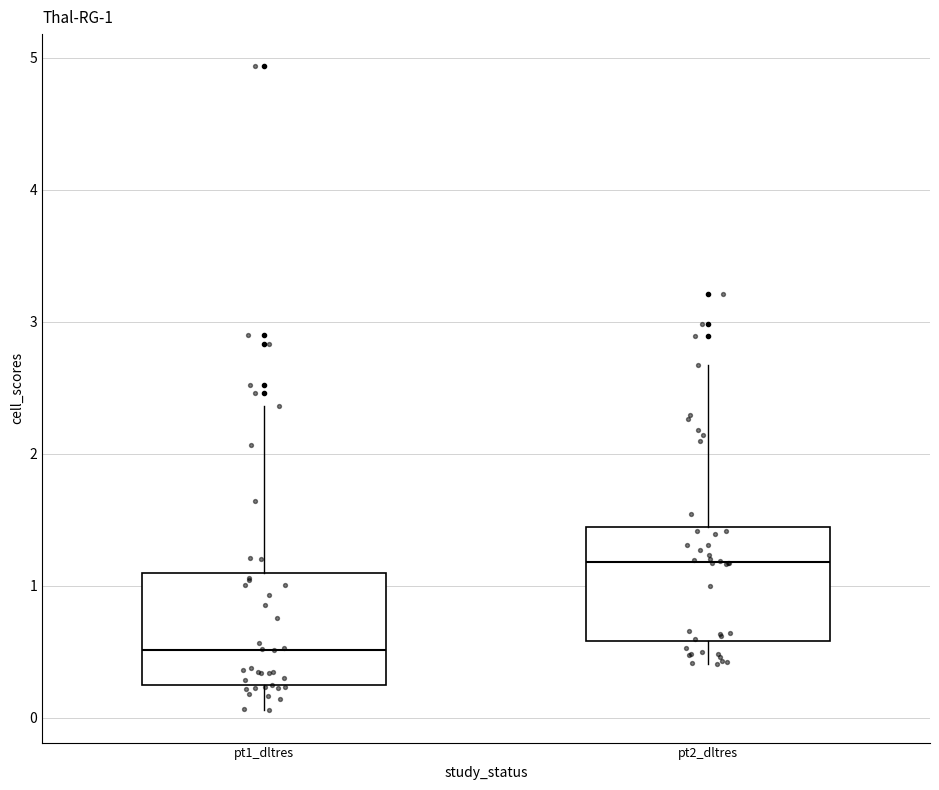

Which box's median line is the lowest?

pt1_dltres